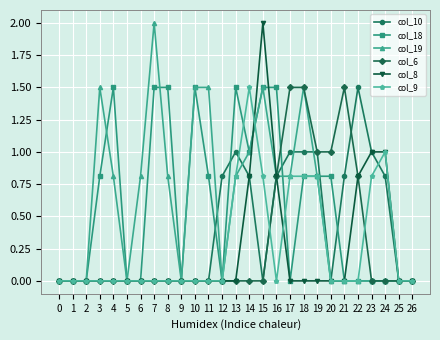

Is it true that col_9 equals 0.0 at 9?

True